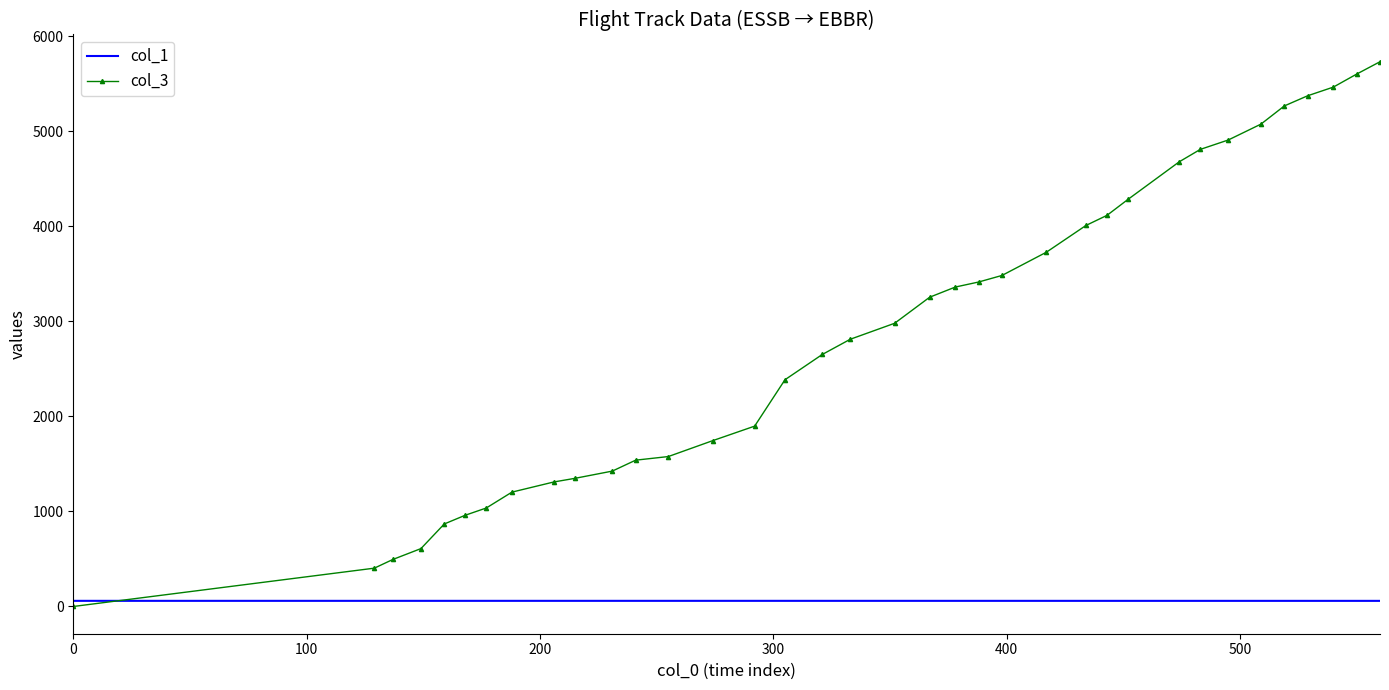

Rank the series by their average value, from highest to lowest.

col_3, col_1